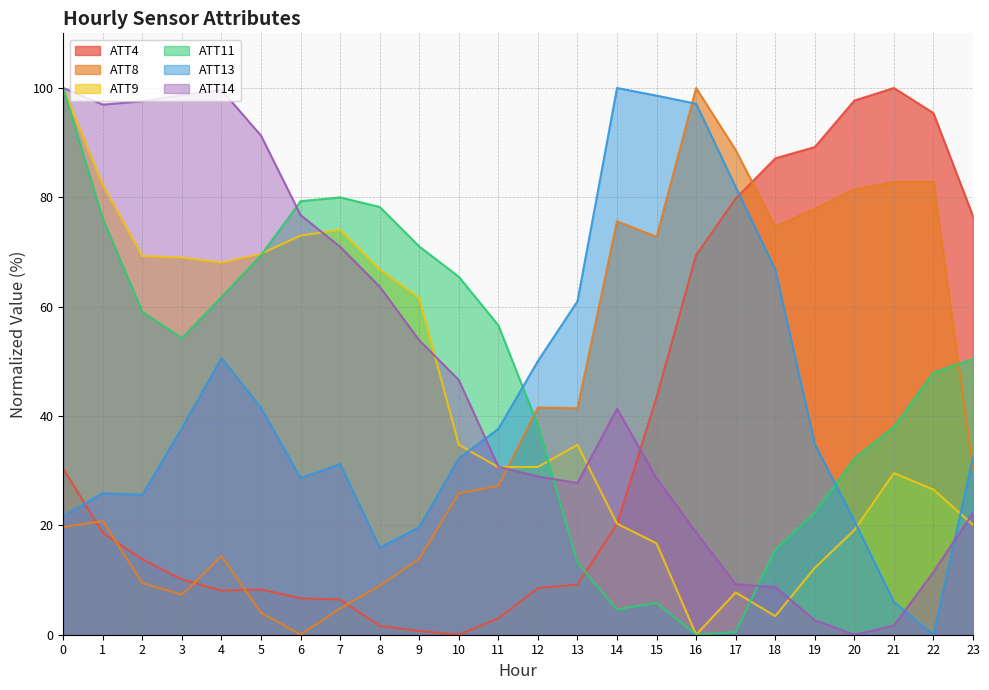

Reading left to right, list all the values displayed in this chart.

ATT4: 30.3	18.6	13.8	10.1	8.0	8.3	6.7	6.4	1.6	0.7	0.0	3.0	8.5	9.2	20.2	43.4	69.4	79.8	87.1	89.2	97.7	100.0	95.4	76.6
ATT8: 19.7	20.8	9.4	7.3	14.3	4.0	0.0	4.8	9.0	13.9	25.9	27.2	41.6	41.4	75.6	72.8	100.0	88.7	74.6	77.9	81.5	82.8	82.9	30.2
ATT9: 100.0	82.3	69.3	69.0	68.1	69.7	73.0	74.0	66.8	61.6	34.7	30.6	30.7	34.7	20.3	16.7	0.0	7.7	3.4	12.2	19.1	29.6	26.6	20.1
ATT11: 100.0	76.1	59.1	54.3	61.8	69.4	79.3	80.0	78.2	71.0	65.5	56.6	38.3	13.1	4.6	5.8	0.0	0.5	15.5	22.3	32.2	38.0	47.9	50.4
ATT13: 21.7	25.9	25.6	37.8	50.6	41.5	28.6	31.2	15.9	19.7	32.3	37.7	50.1	61.0	100.0	98.6	97.1	81.9	66.8	34.9	20.8	6.0	0.0	32.4
ATT14: 100.0	97.0	97.6	98.7	99.6	91.3	76.8	71.0	63.7	53.9	46.6	30.7	28.9	27.7	41.3	28.6	18.7	9.2	8.7	2.7	0.0	1.7	11.5	22.2